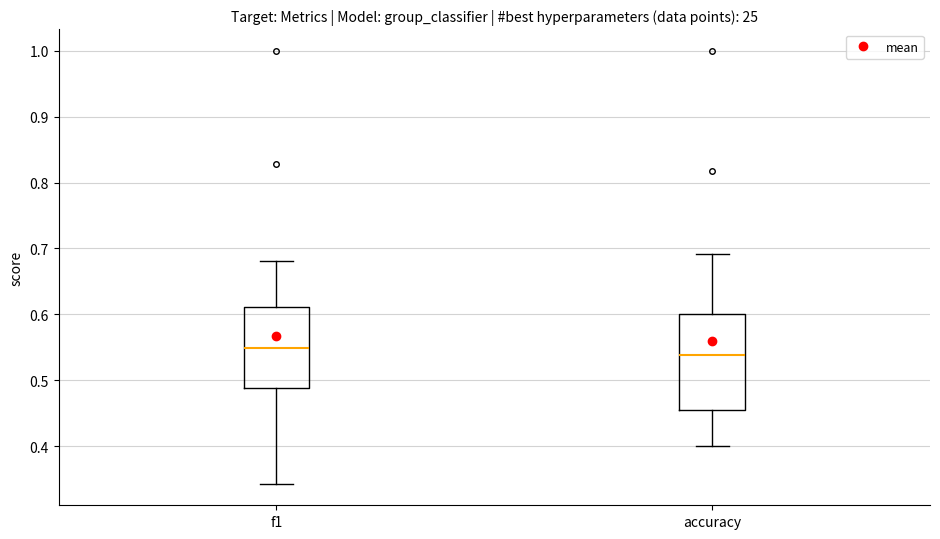

Reading left to right, transcribe this box plot: for each box, give where its median line is, the range the box spans, and where its two whiskers end, as read against the y-axis. The values are not printed on the chart, so give them approximately, as read against the axis.

f1: median 0.55, box 0.49 to 0.61, whiskers 0.34 to 0.68
accuracy: median 0.54, box 0.45 to 0.60, whiskers 0.40 to 0.69